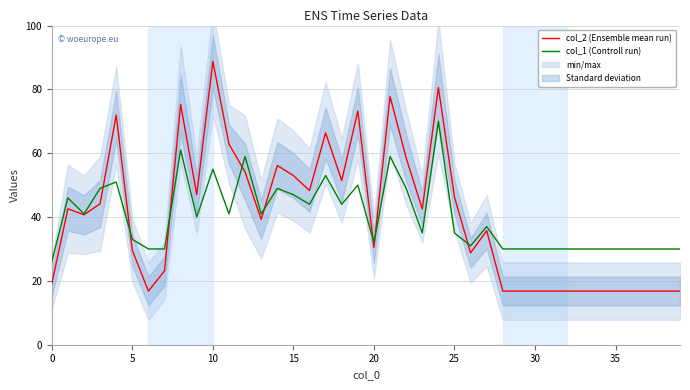

Which category has the highest value in the col_2 (Ensemble mean run) series?

10